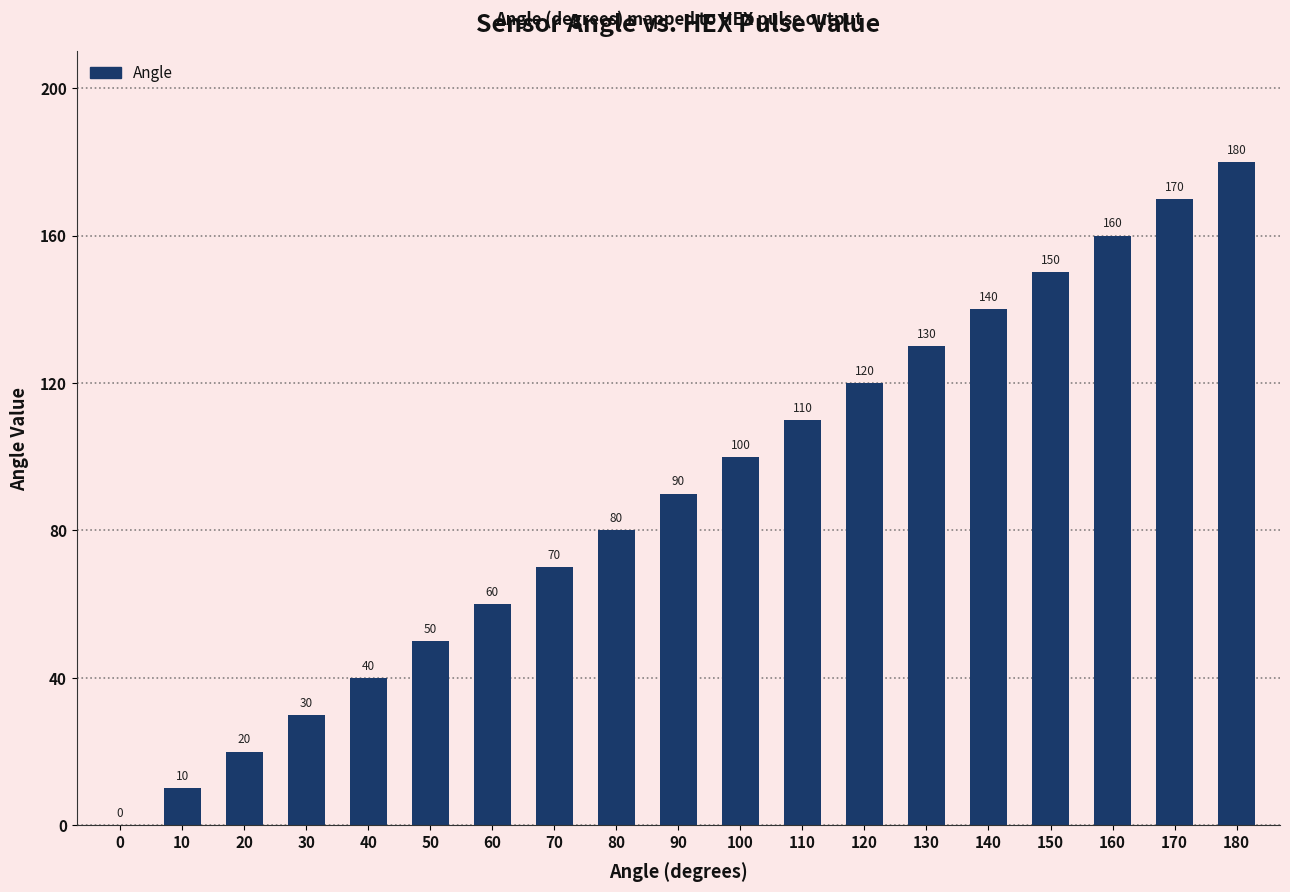

Is it true that the value at 80 is 23?

False